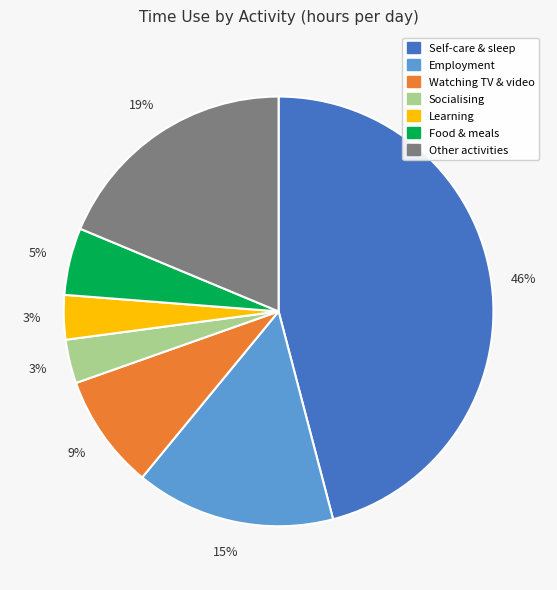

Does any single category account for the majority?

No